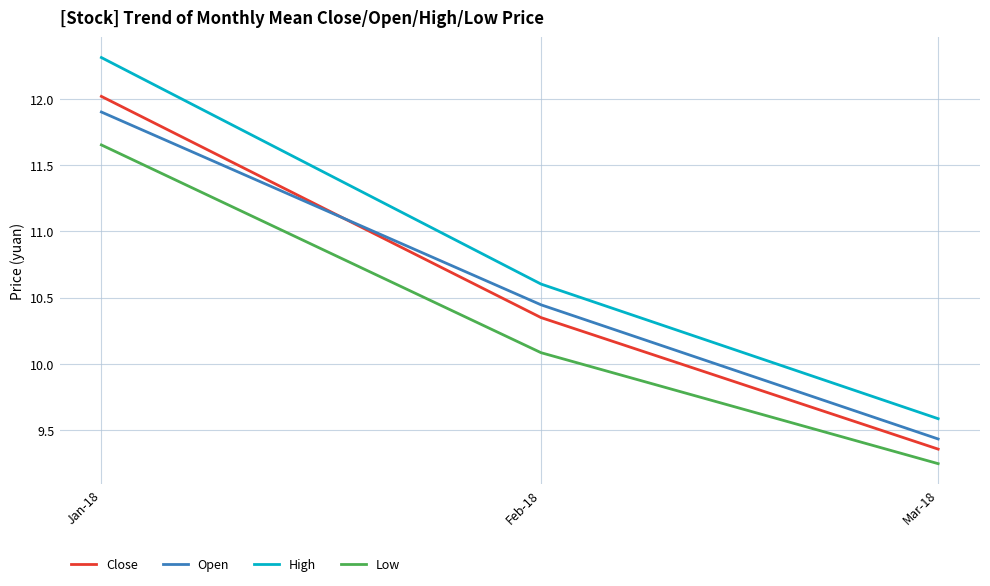

Rank the categories by Low value from lowest to highest.

Mar-18, Feb-18, Jan-18